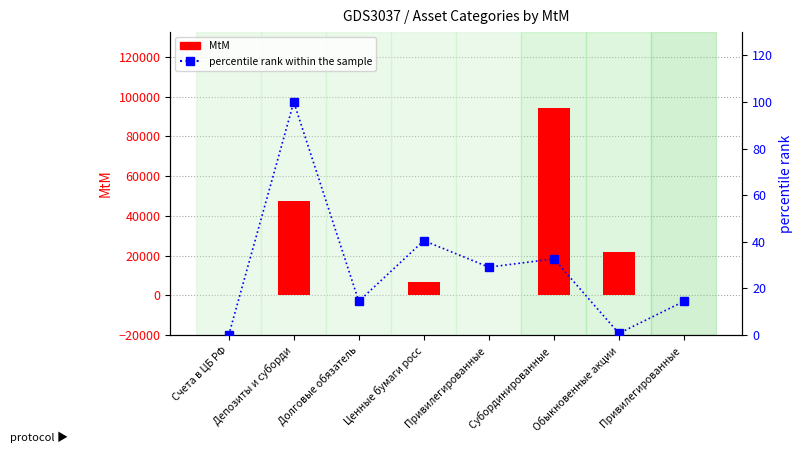

Which series changed the most between Счета в ЦБ РФ and Обыкновенные акции?

MtM